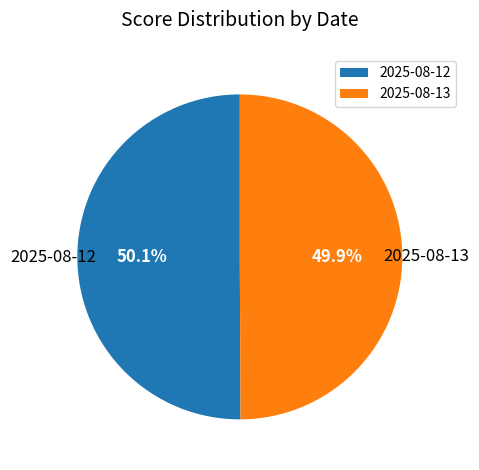

True or false: 2025-08-13 accounts for 50% of the total.

True